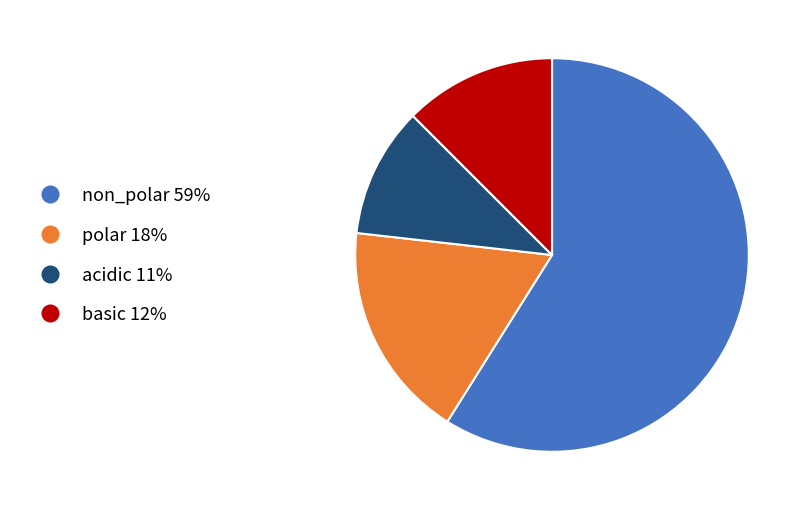

The polar slice represents 12% of the pie. True or false?

False